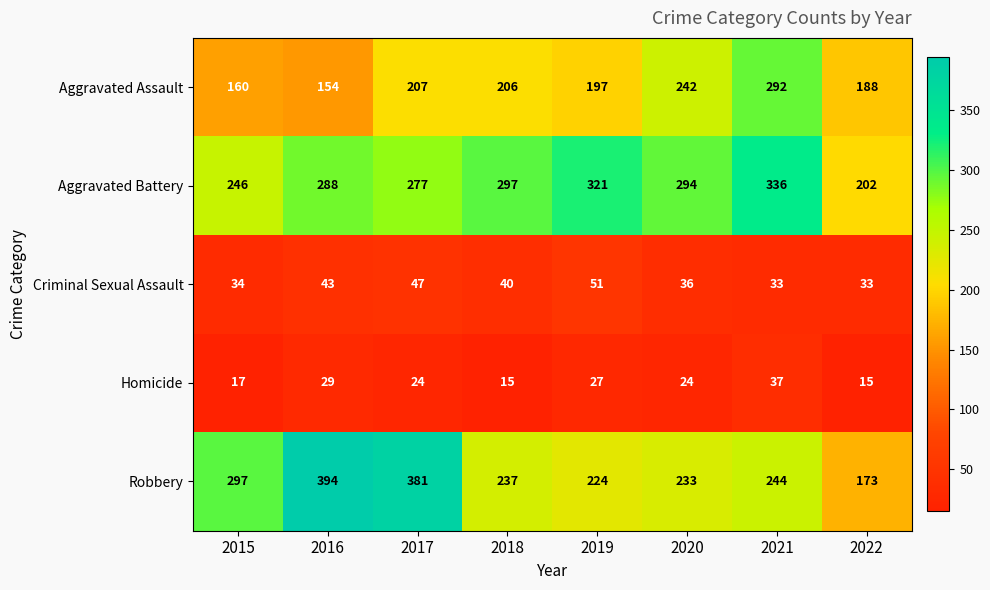

What is the difference between the highest and lowest values at 2015?

280